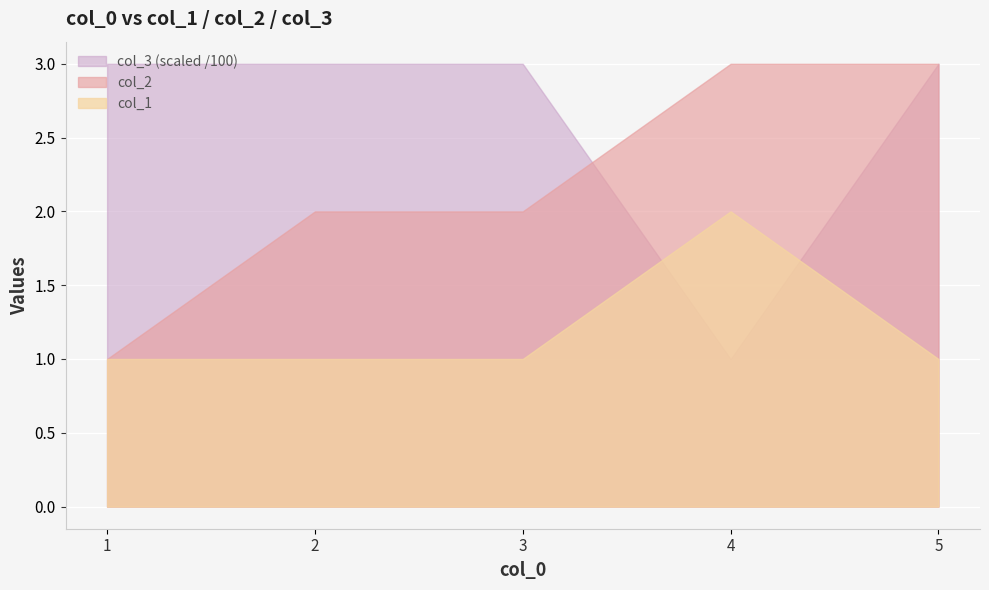

What is the difference between the second highest and minimum values in the col_3 series?

200